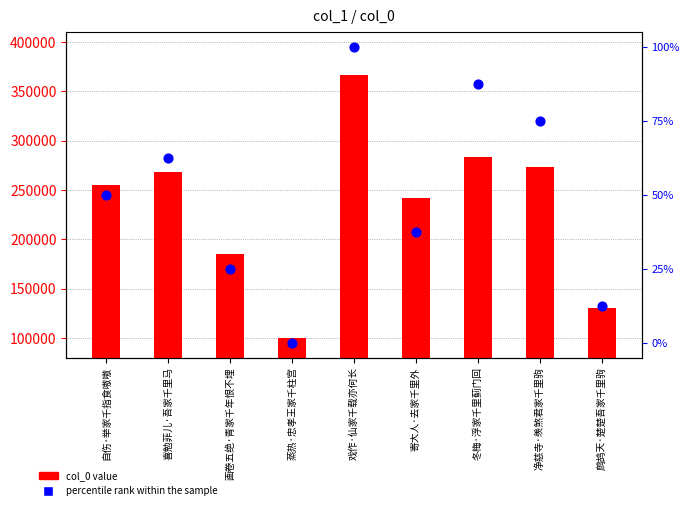

What are all the series names shown in the legend?

col_0 value, percentile rank within the sample